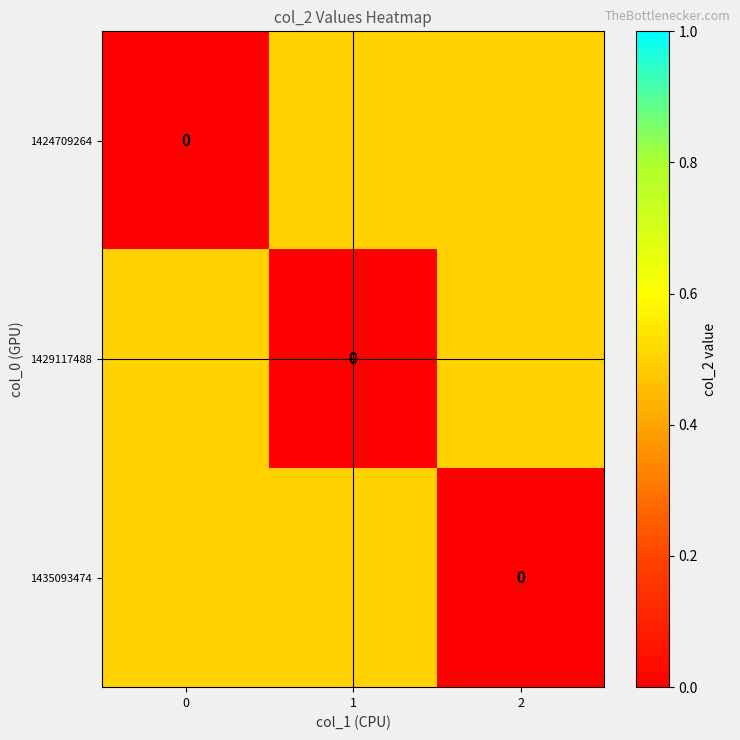

Between 0 and 2, which is larger?

2